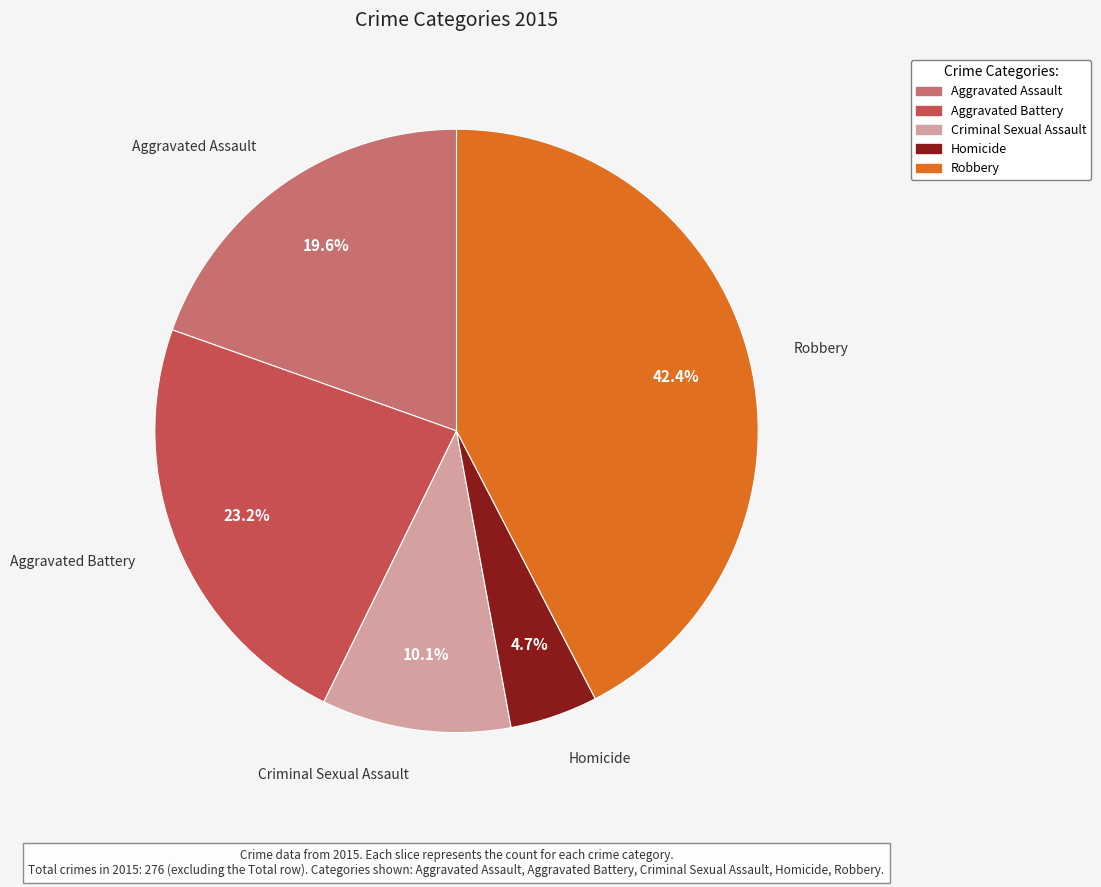

Which category has the smallest portion of the pie?

Homicide